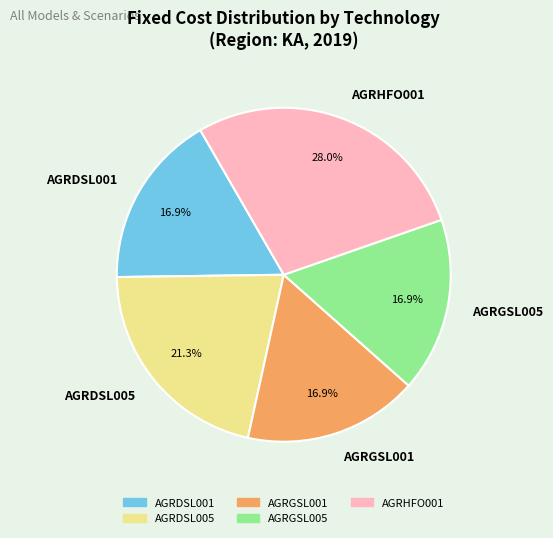

Count the number of slices in the pie.

5